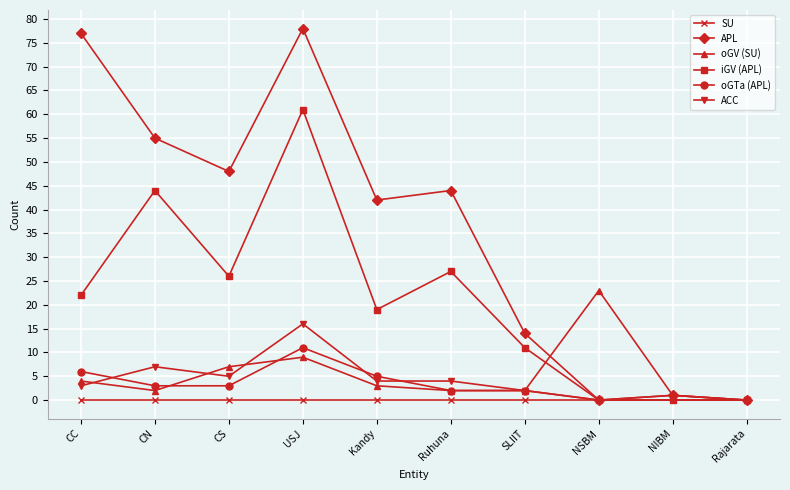

At which category is the sum across all series the highest?

USJ